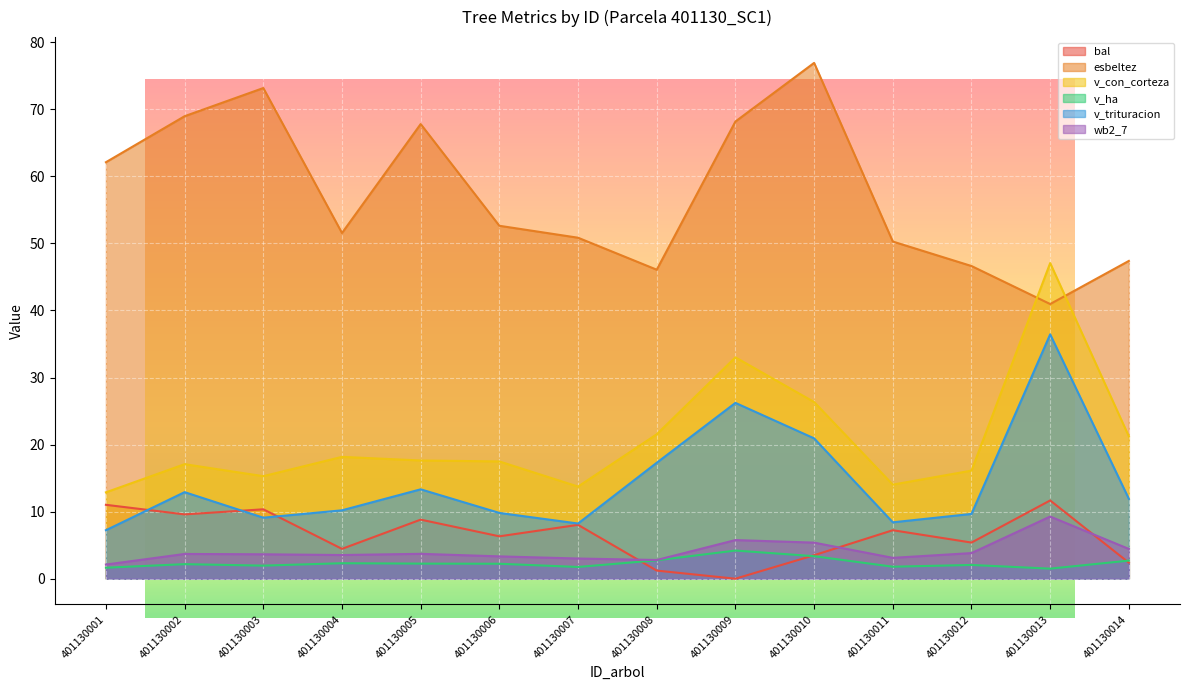

Which series has the largest total across all categories?

esbeltez